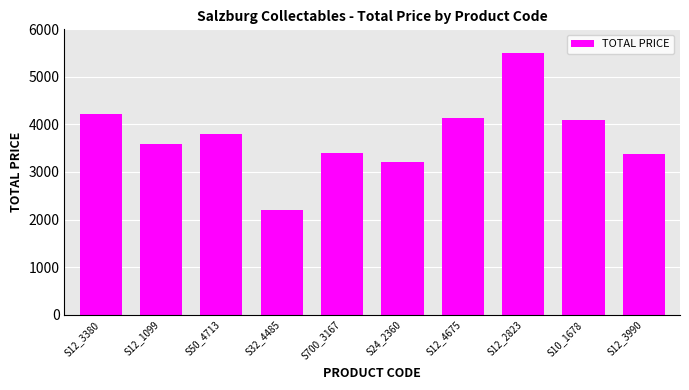

Are the bars horizontal?

No